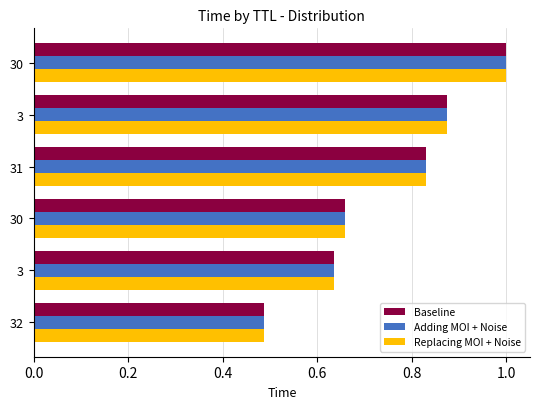

Which series has the widest spread of values?

Baseline